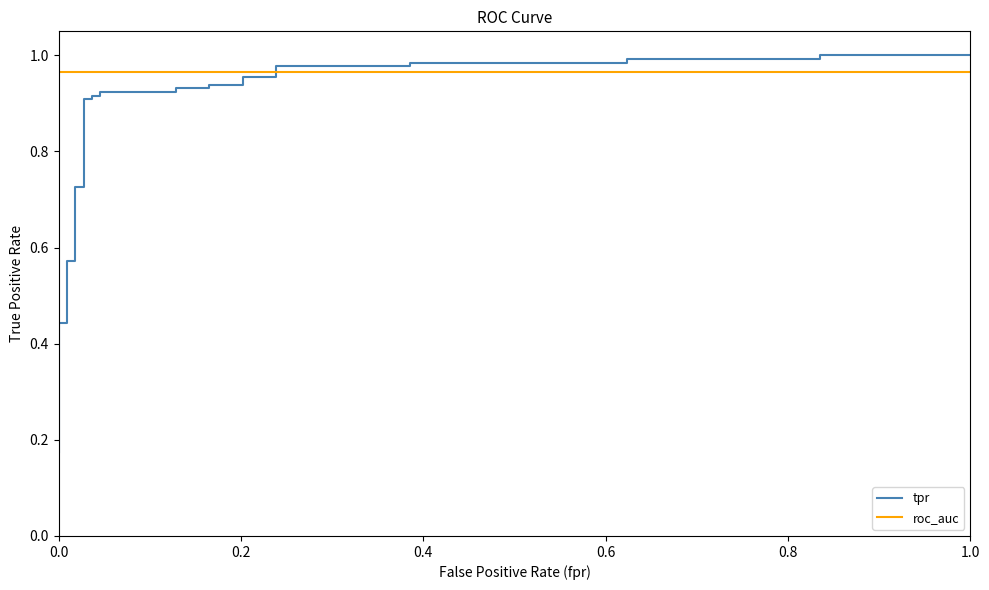

How many distinct data groups are displayed?

2